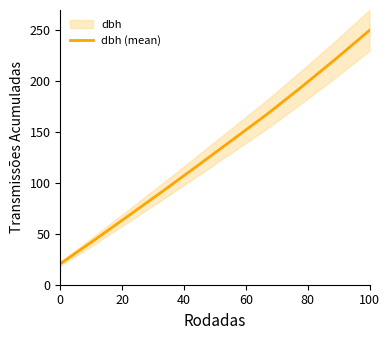

What is the difference between the maximum and minimum values?

229.4